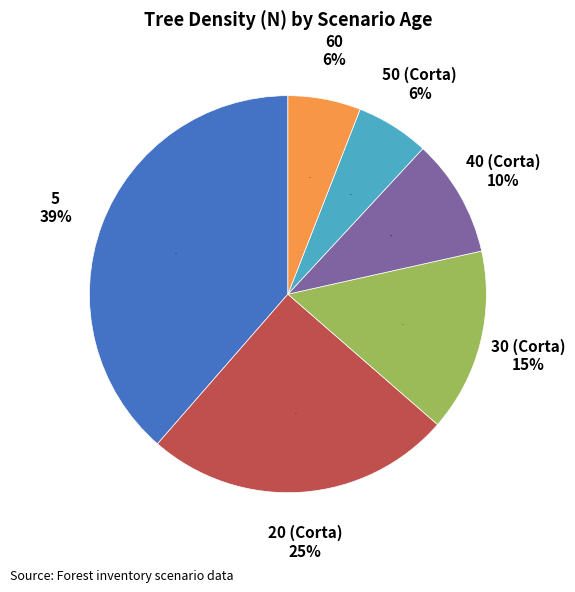

What percentage is the 20 (Corta) slice, to the nearest percent?

25%